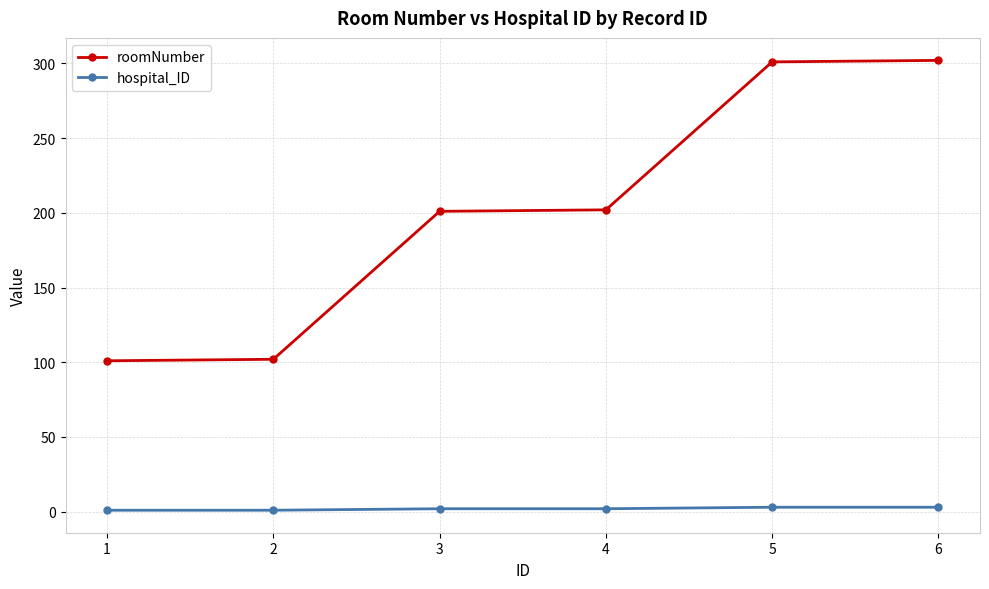

What is the lowest value of the roomNumber series?

101